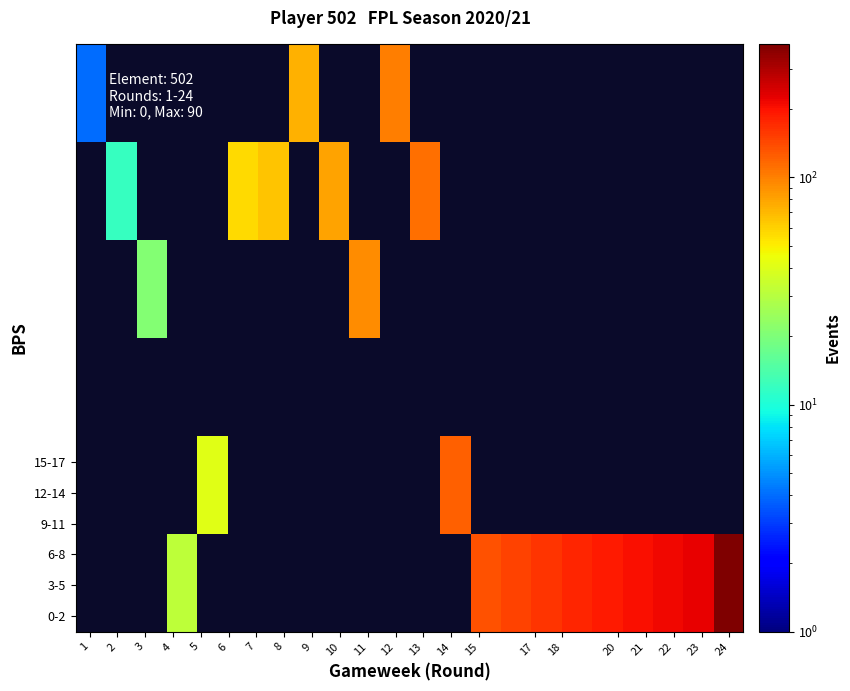

How many data points does each series have?

22